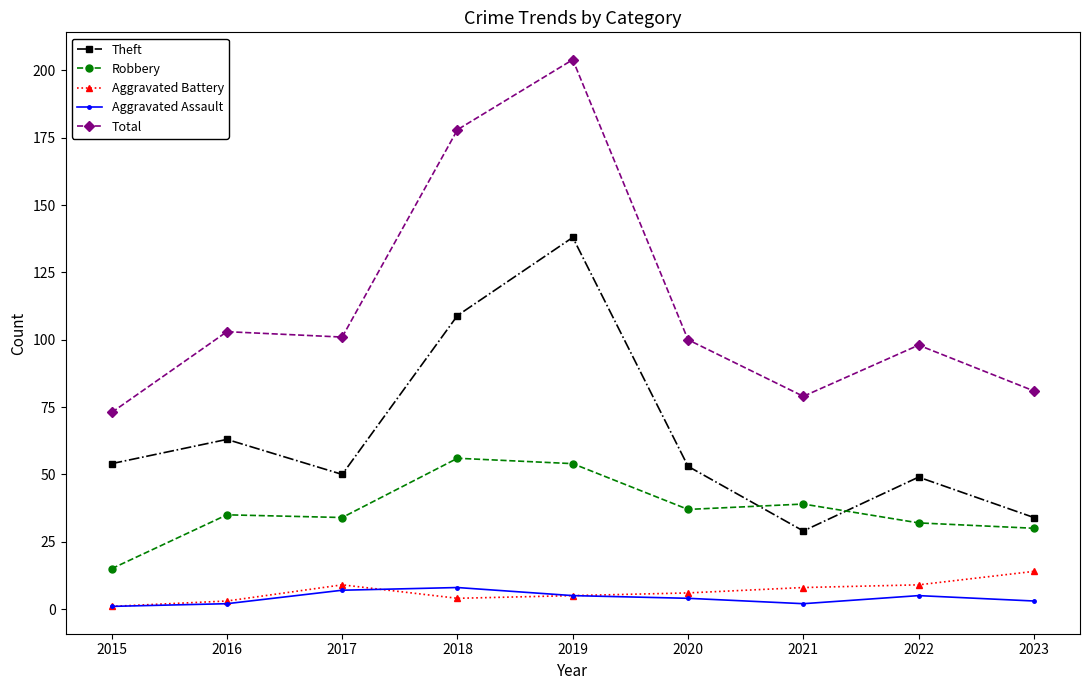

What is the total value across all series at 2021?

157